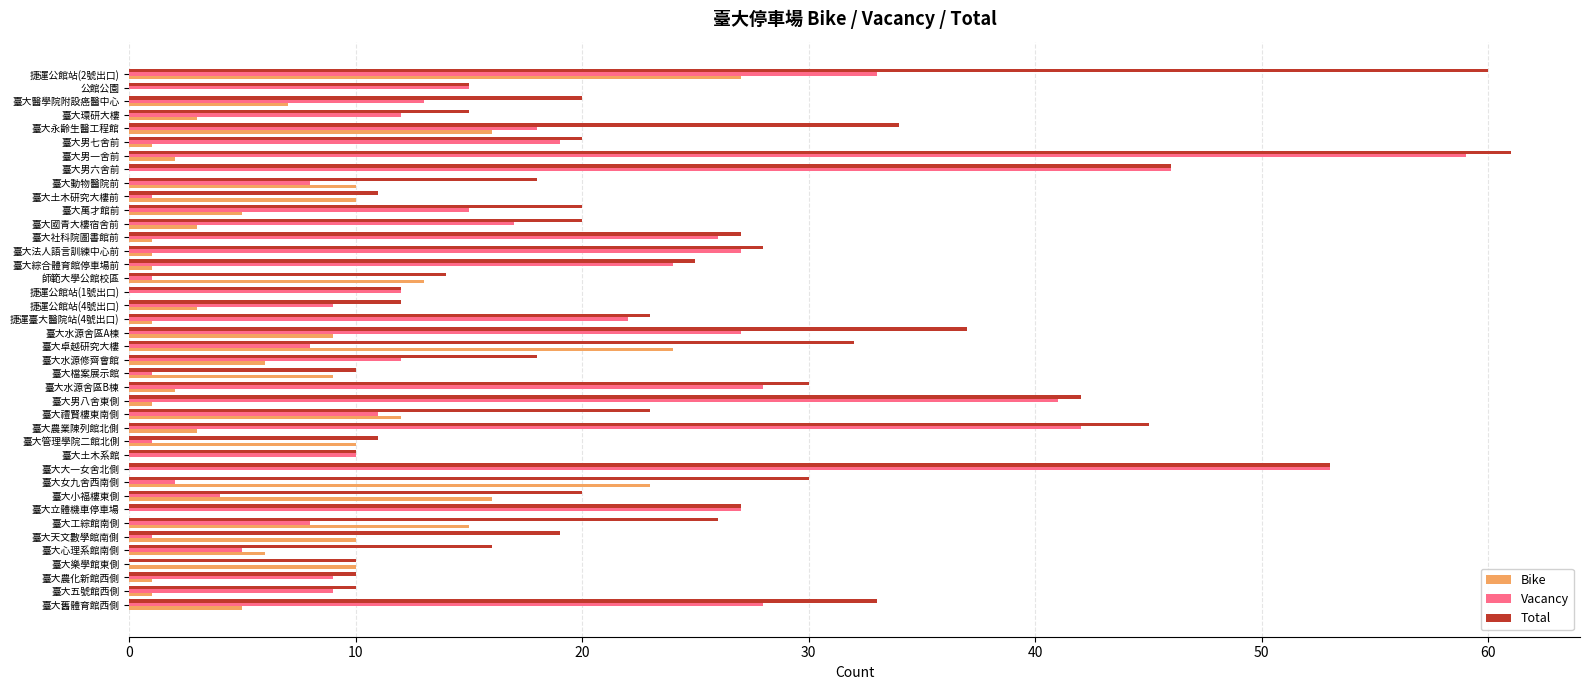

What is the greatest value displayed?

61